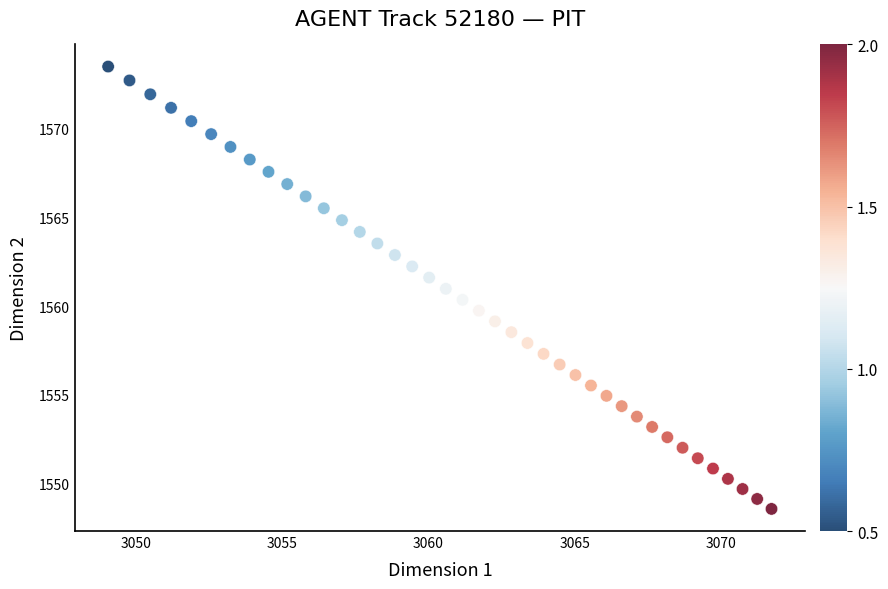

What is the range of Y values (max minus min)?

24.9